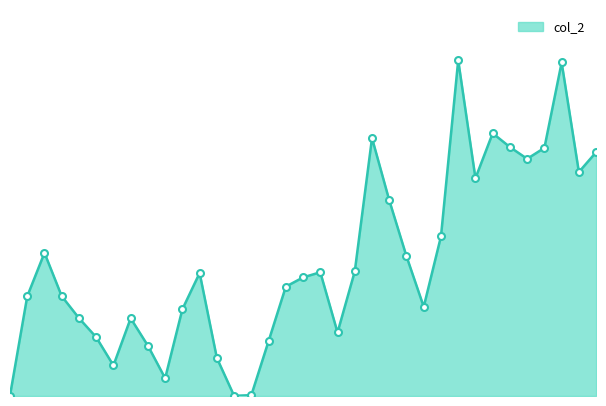

Does the chart have visible grid lines?

No